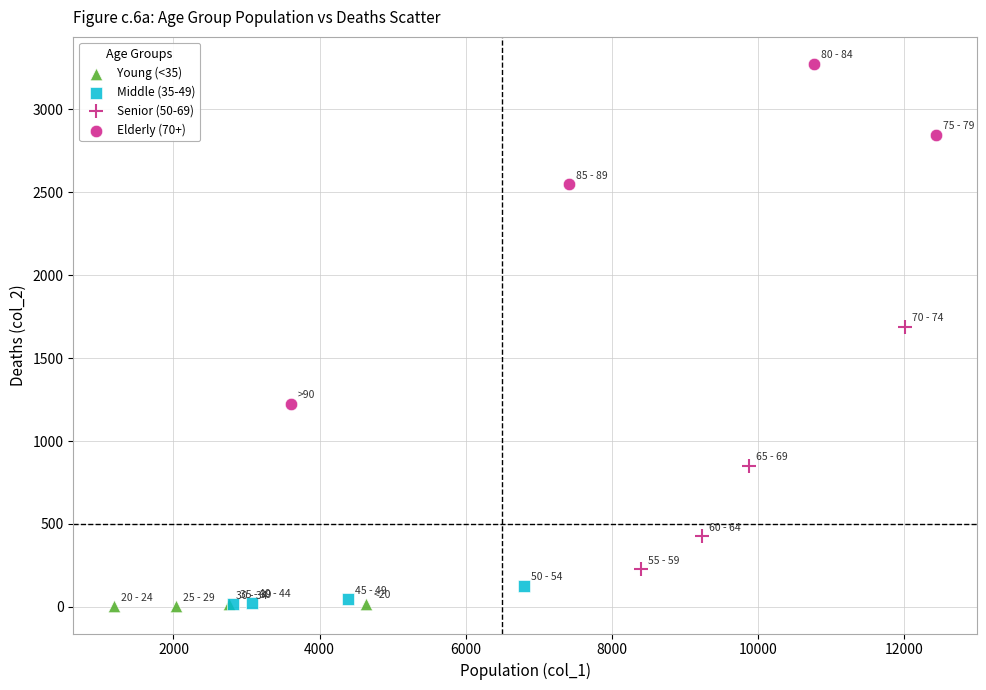

What are all the series names shown in the legend?

Young (<35), Middle (35-49), Senior (50-69), Elderly (70+)